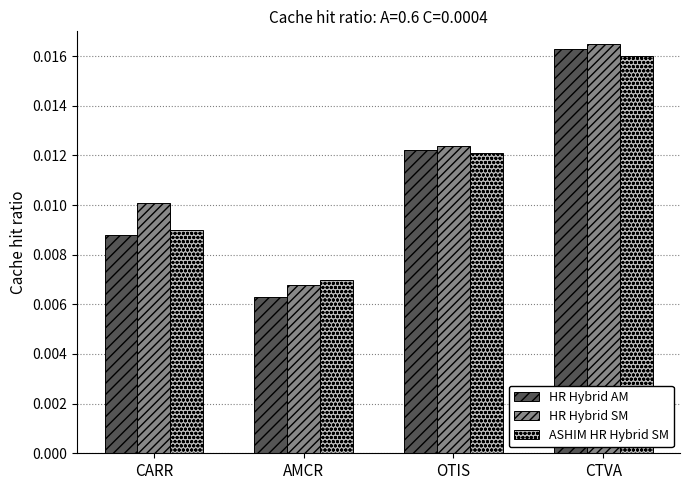

Where is HR Hybrid SM nearest to the value 0?

AMCR